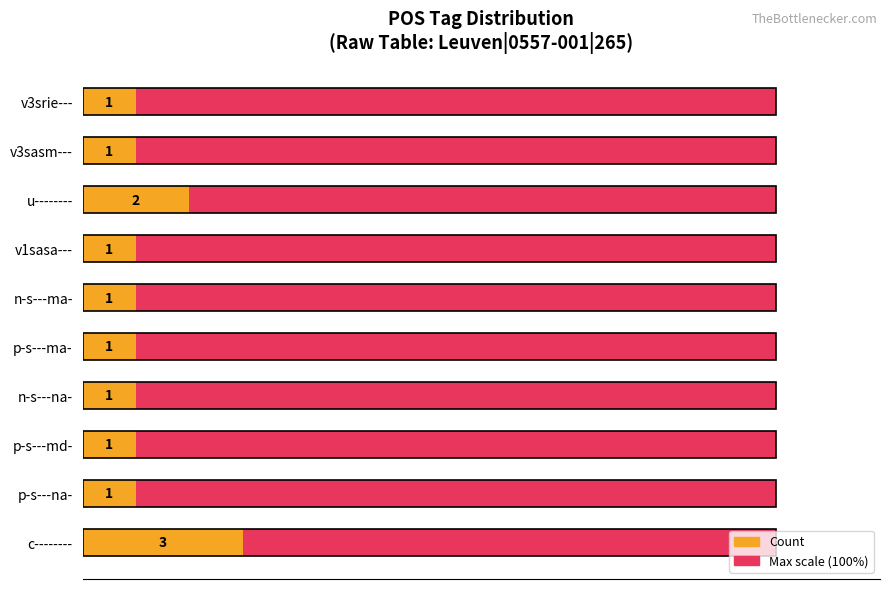

What is the sum of all Average count (scaled) values?

100.0